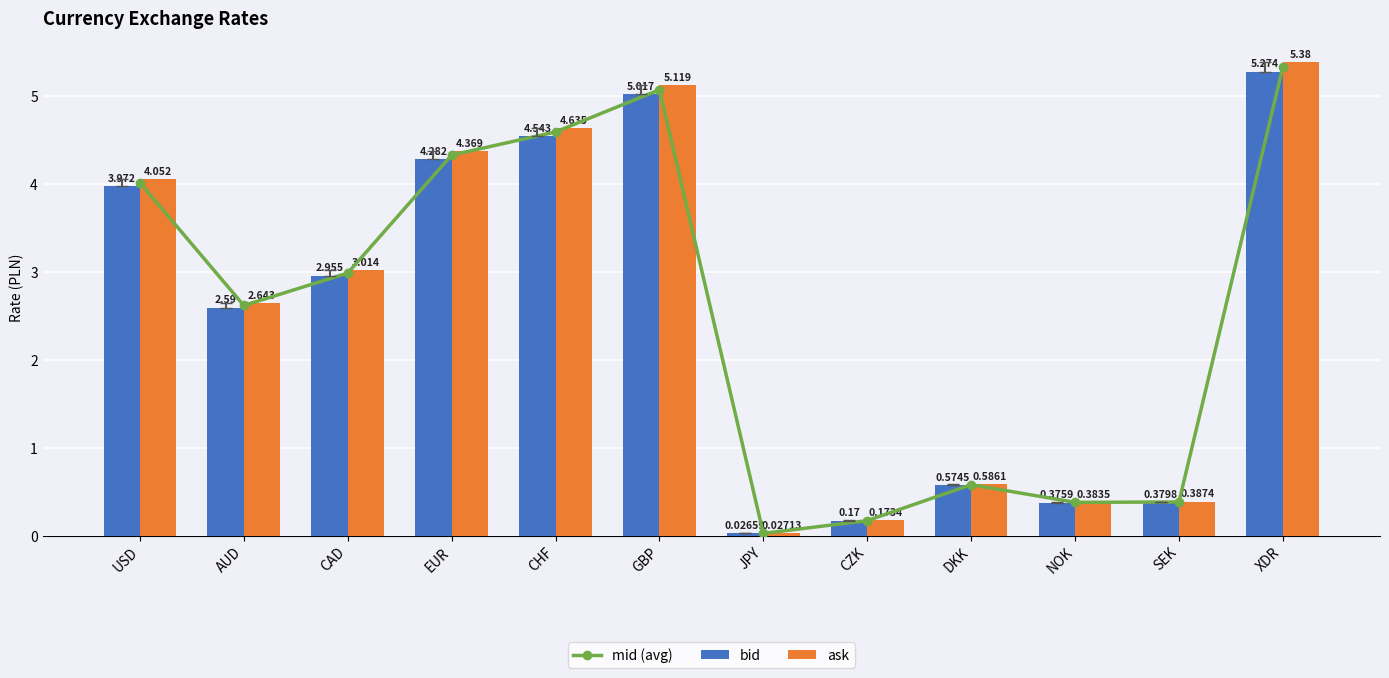

At which label does mid (avg) reach its minimum?

JPY